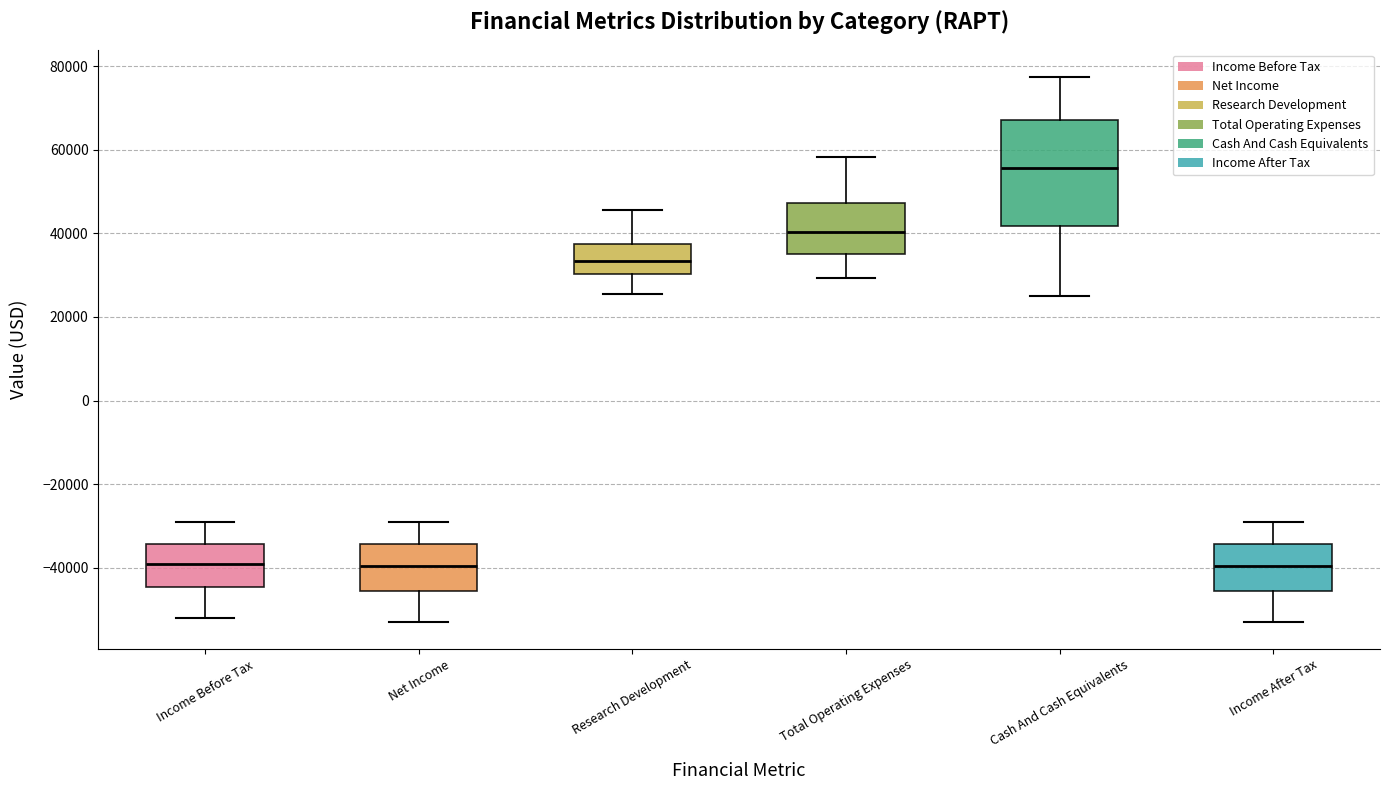

Which box has the highest median line?

Cash And Cash Equivalents